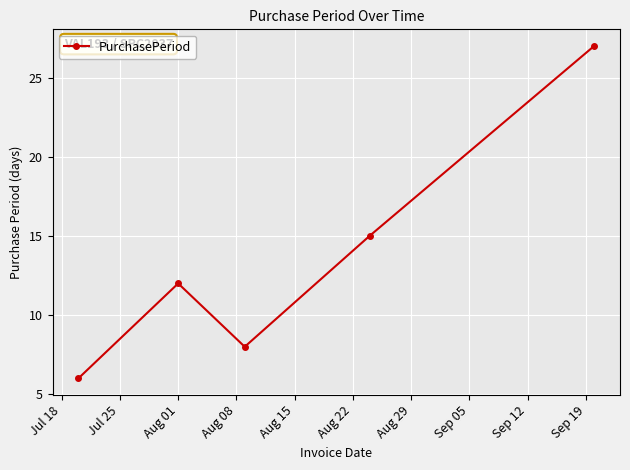

How many points are higher than both their immediate neighbors (excluding endpoints)?

1